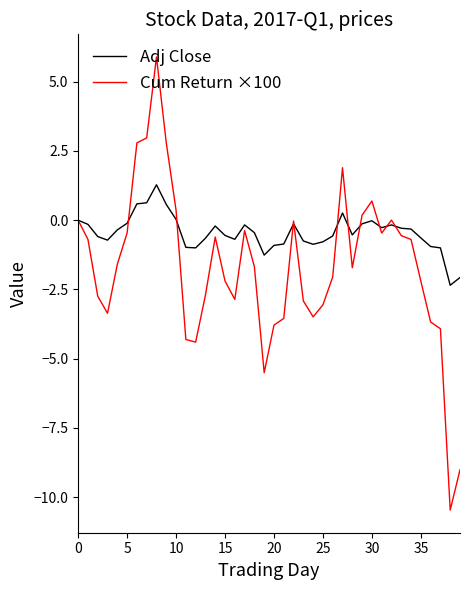

What is the lowest value of the Cum Return ×100 series?

-10.5